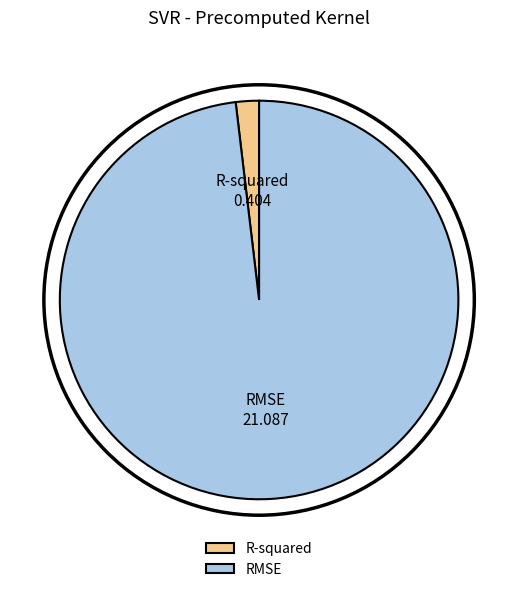

Is the sum of RMSE and R-squared greater than half?

Yes